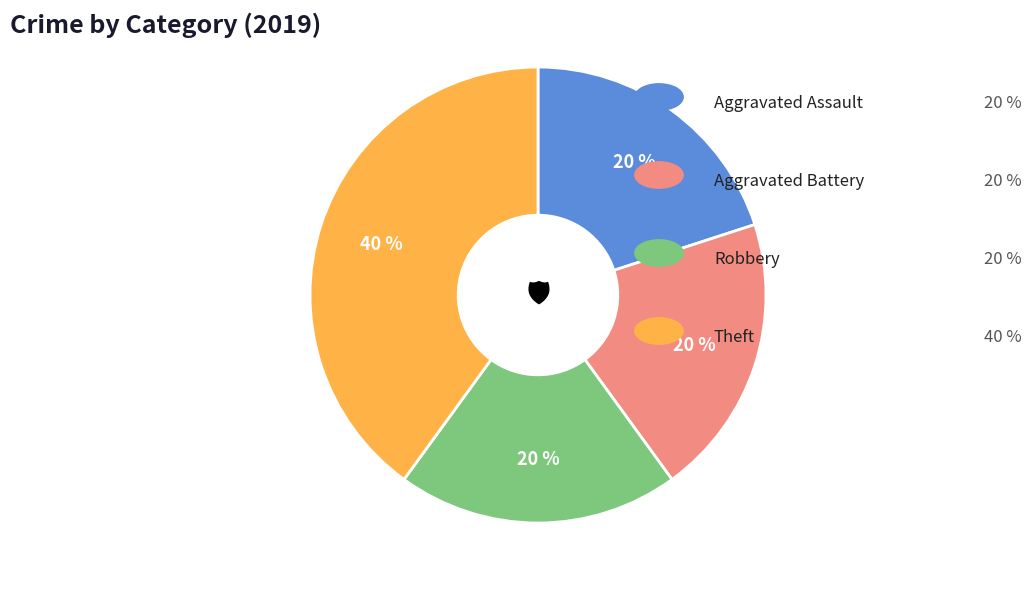

To the nearest percent, what is the difference between the largest and smallest slice percentages?

20%